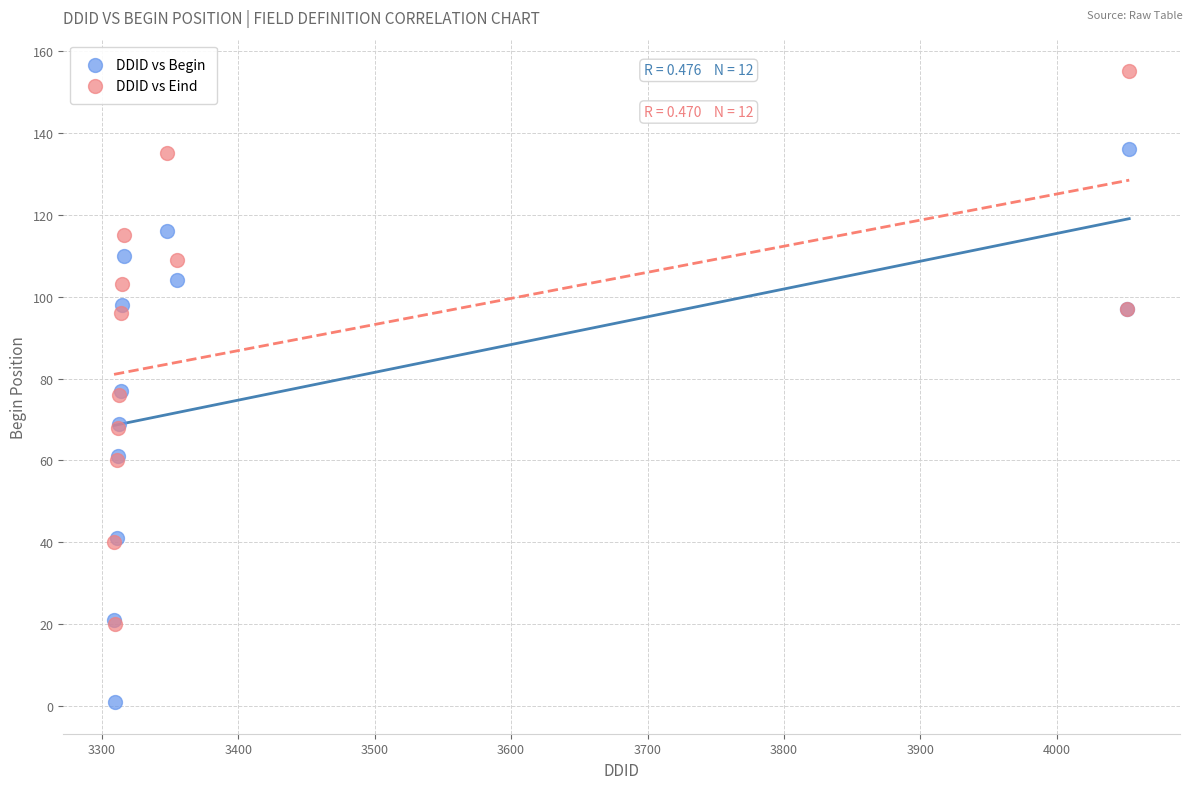

What are all the series names shown in the legend?

DDID vs Begin, DDID vs Eind